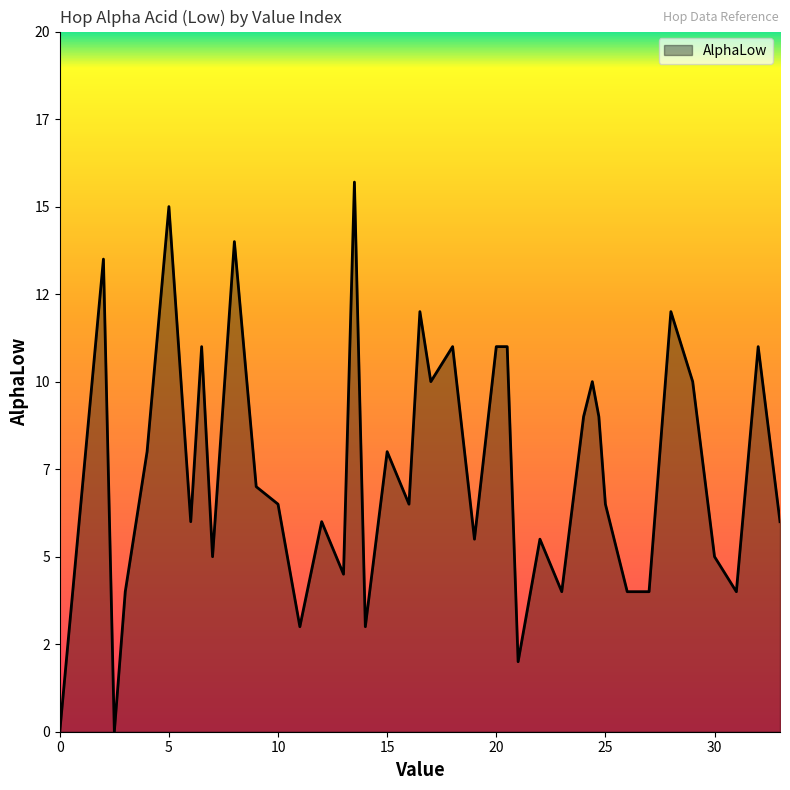

True or false: the data has more than 1 interior local peaks.

True